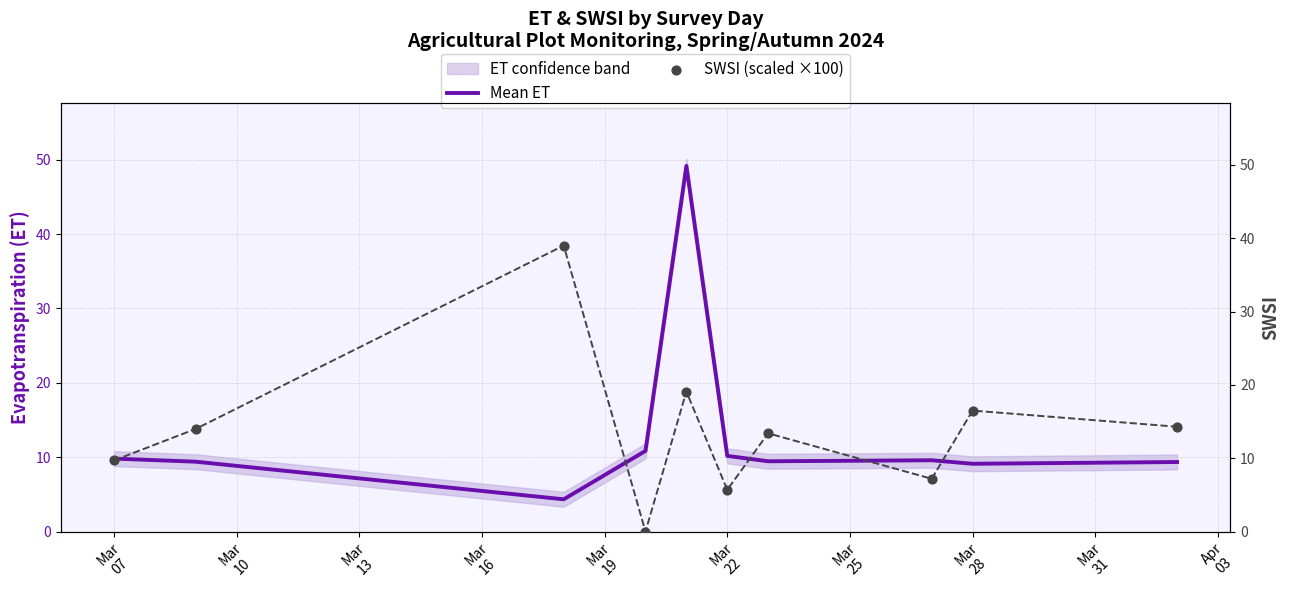

What is the total value across all series at Mar
22?

15.9